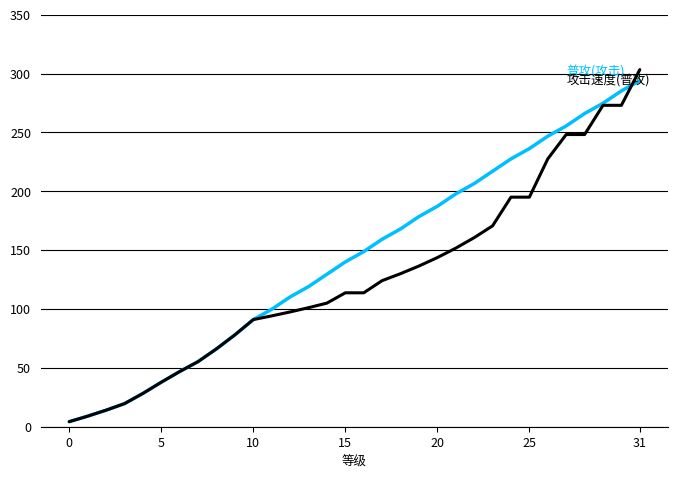

Is this an area chart (filled region under the line)?

No